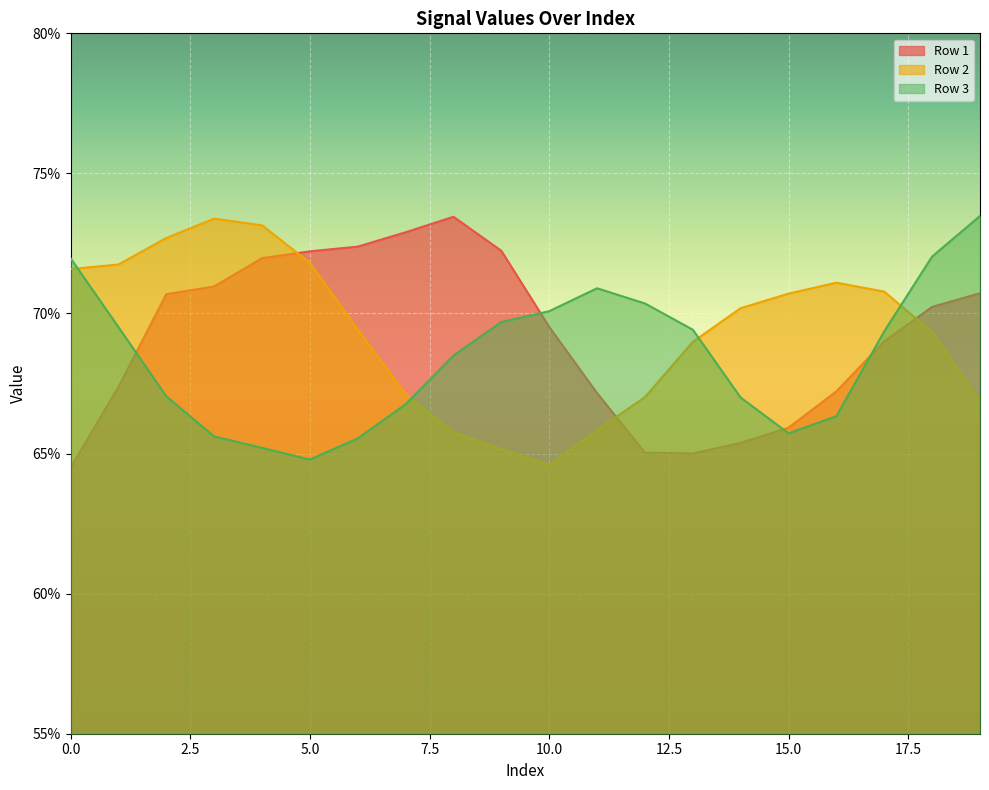

Where is the first local minimum for Row 2?

10